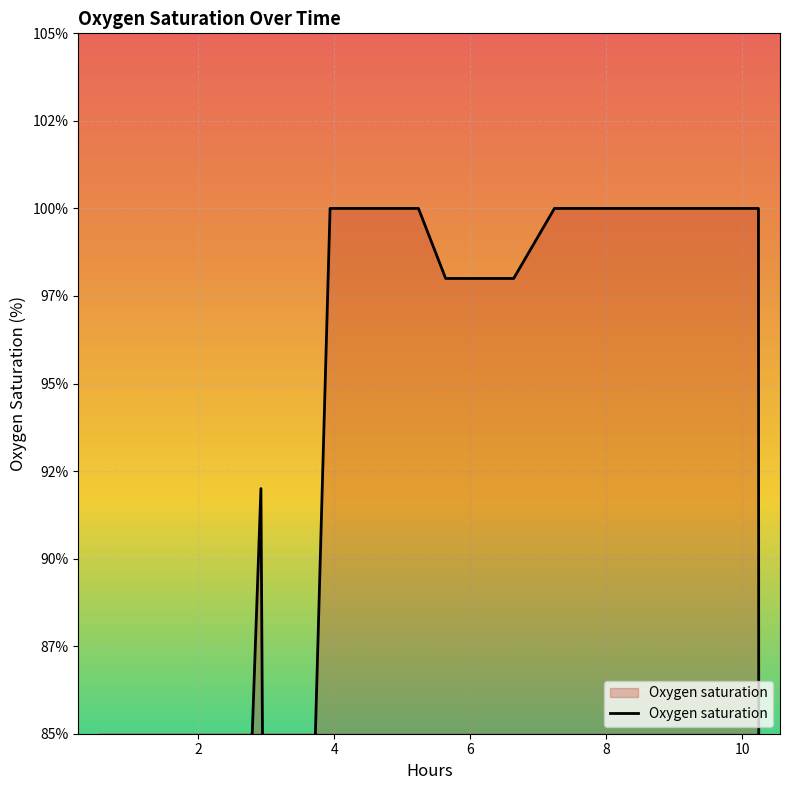

What is the average value?

75.2